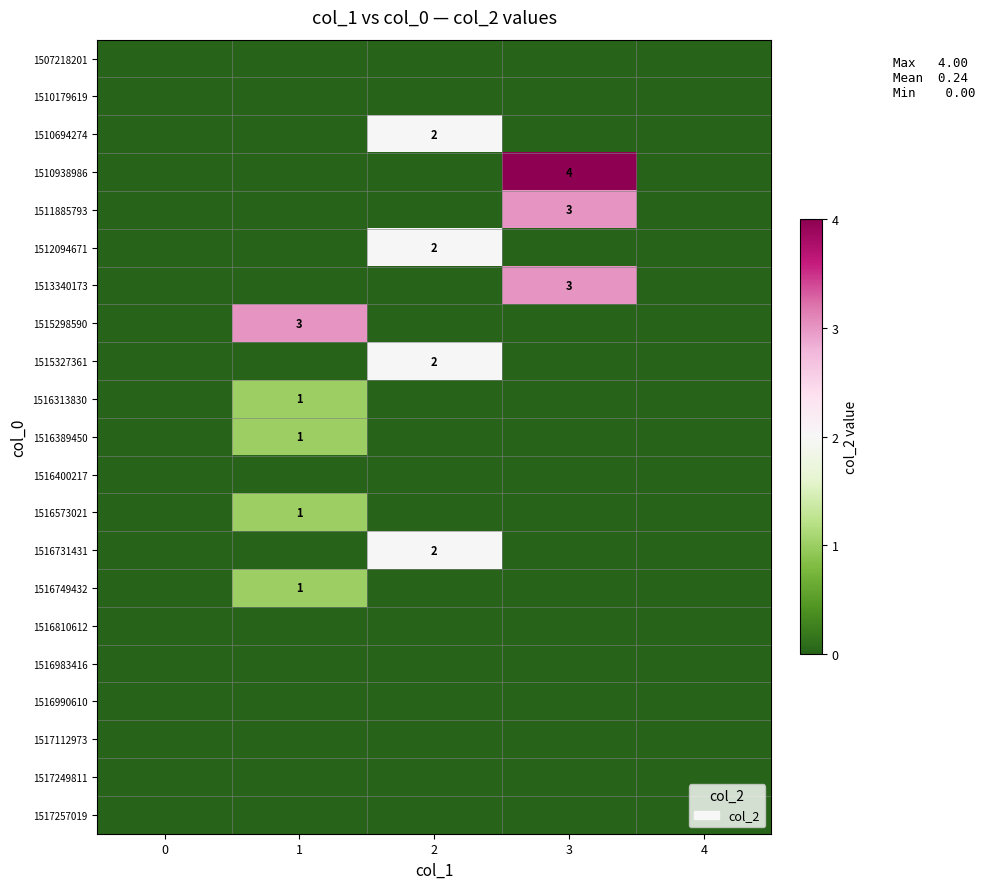

Count the number of categories in the chart.

5